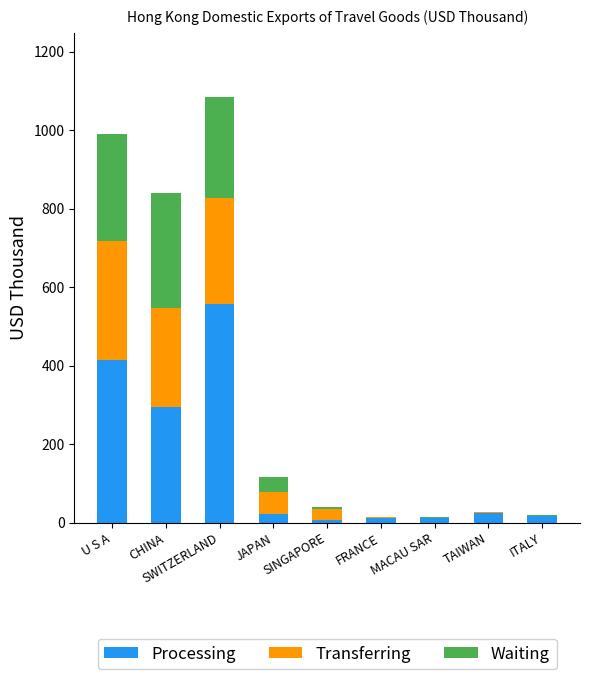

What is the maximum value for Processing?

557.6